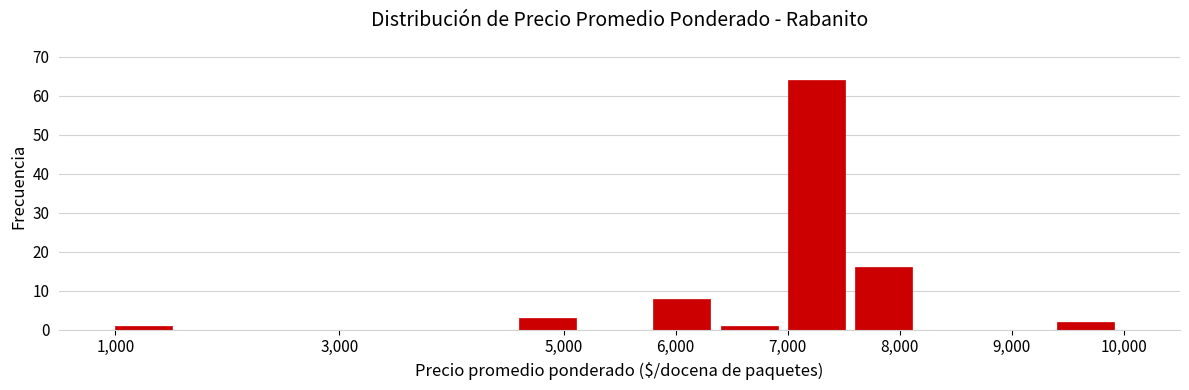

Reading left to right, transcribe this chart: for each bar, give the range it covers on the x-axis and its height. The values are not printed on the chart, so give them approximately, as read against the axis.

1000 to 1600: 1
1600 to 2200: 0
2200 to 2800: 0
2800 to 3400: 0
3400 to 4000: 0
4000 to 4600: 0
4600 to 5200: 3
5200 to 5800: 0
5800 to 6400: 8
6400 to 7000: 1
7000 to 7600: 64
7600 to 8200: 16
8200 to 8800: 0
8800 to 9400: 0
9400 to 10000: 2